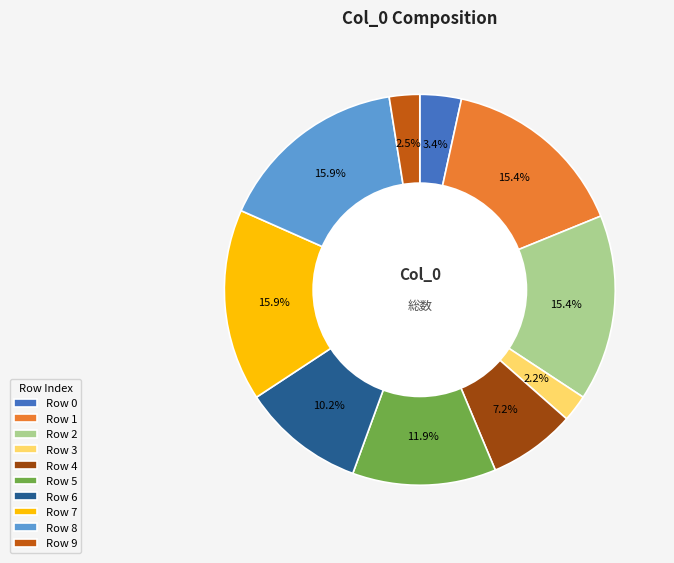

Which has a higher value, Row 3 or Row 7?

Row 7